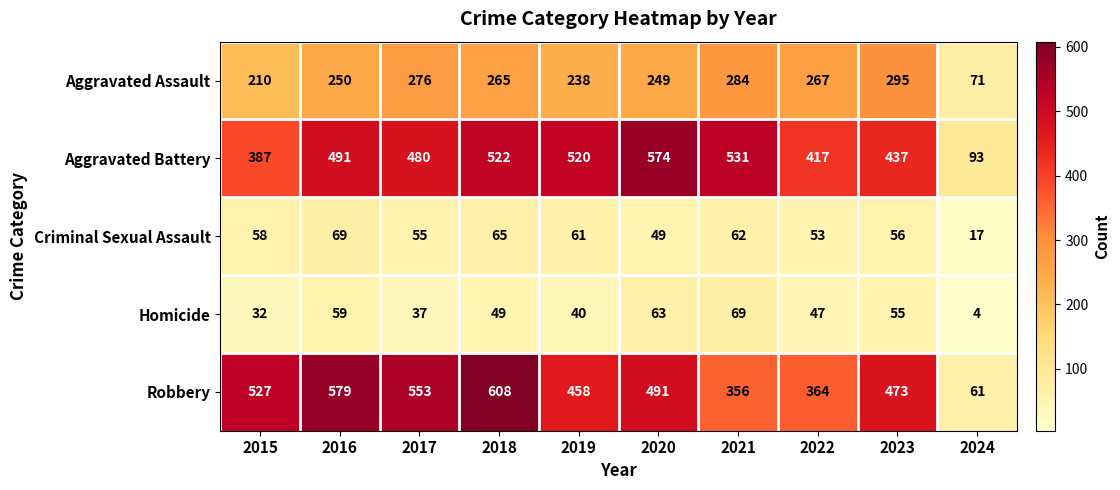

Rank the categories by Robbery value from lowest to highest.

2024, 2021, 2022, 2019, 2023, 2020, 2015, 2017, 2016, 2018